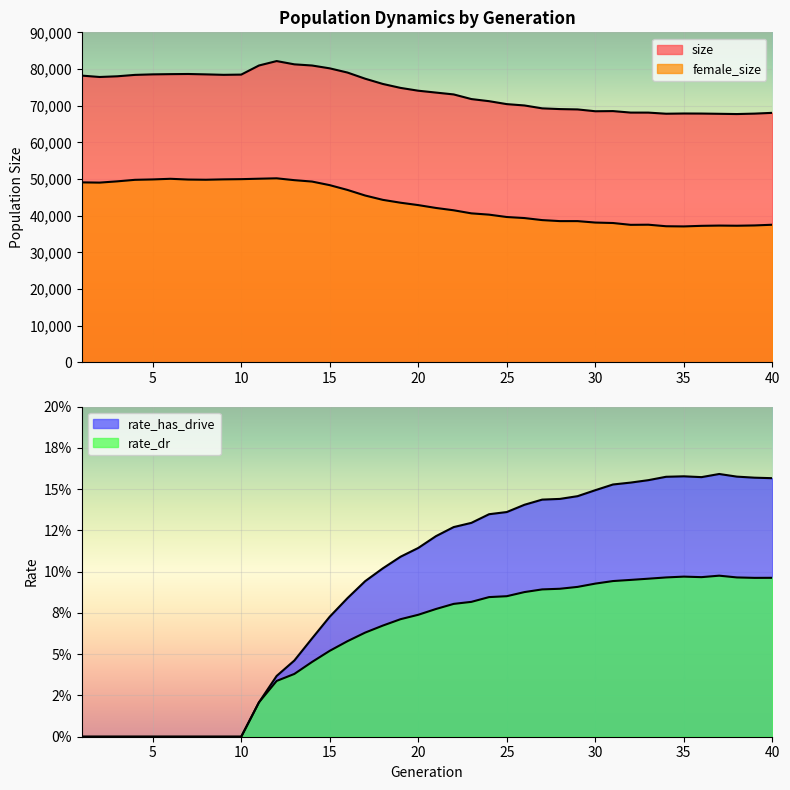

True or false: rate_dr and rate_has_drive cross at least once.

False